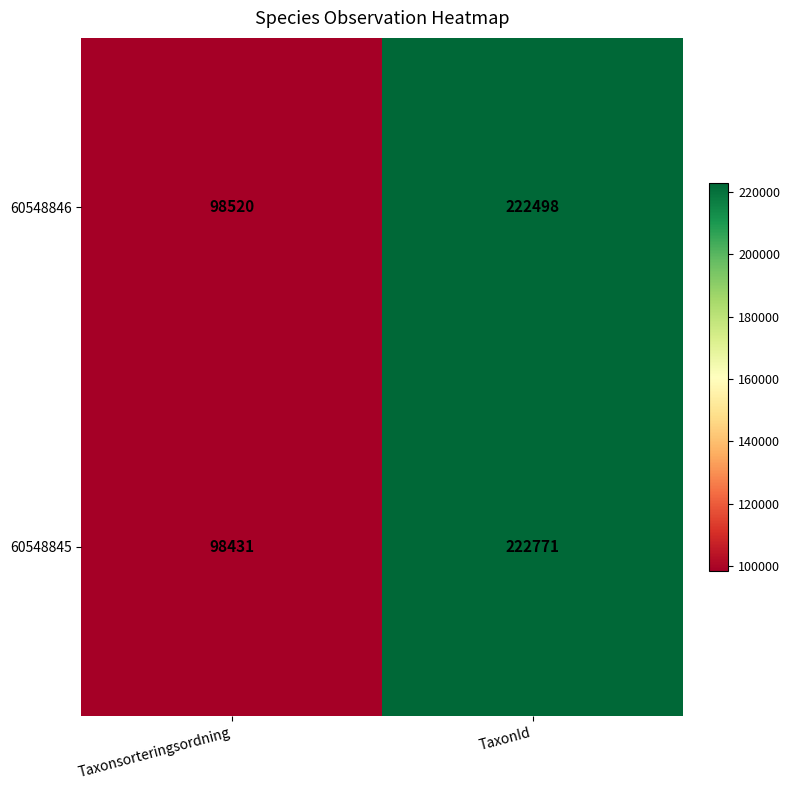

What is the minimum value for 60548845?

98431